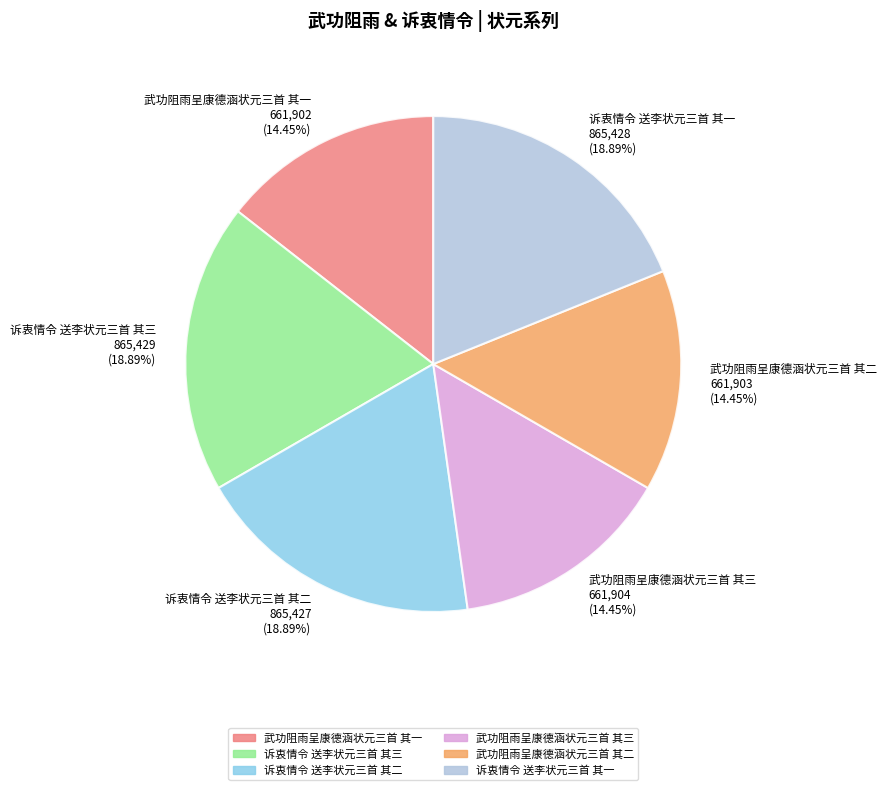

Between 诉衷情令 送李状元三首 其二 865,427 (18.89%) and 武功阻雨呈康德涵状元三首 其一 661,902 (14.45%), which is larger?

诉衷情令 送李状元三首 其二 865,427 (18.89%)